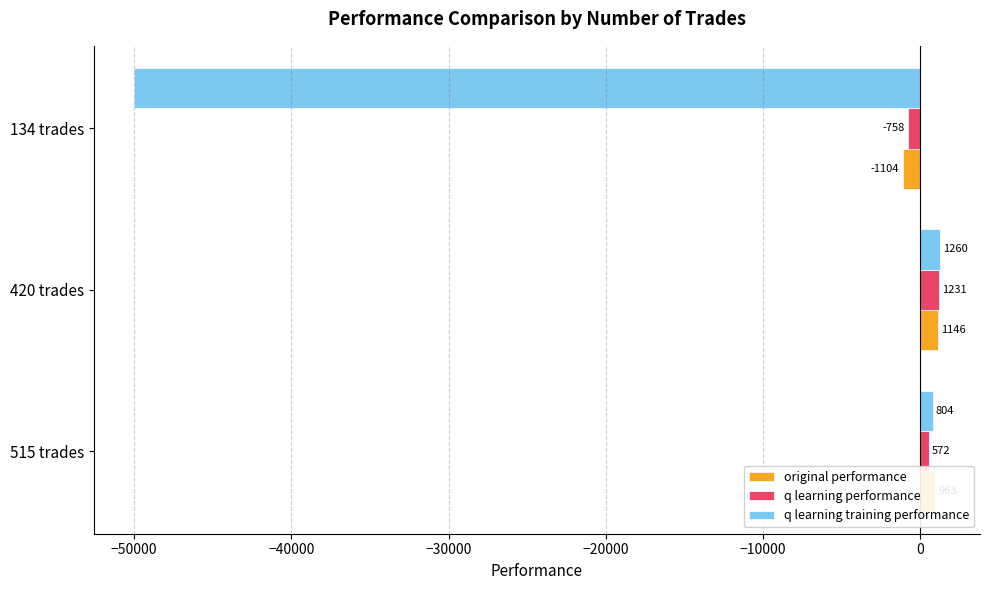

Where is q learning training performance nearest to the value -24370?

515 trades